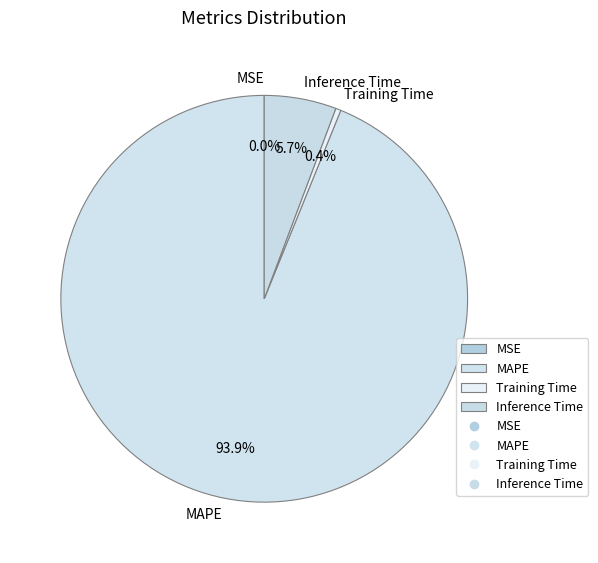

What is the largest slice in the pie chart?

MAPE